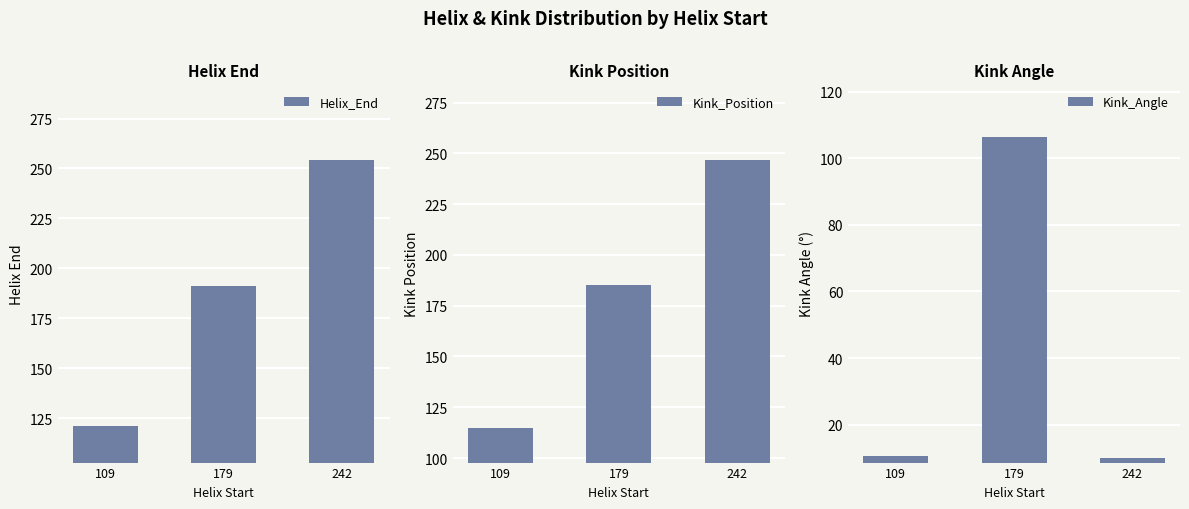

What are all the series names shown in the legend?

Helix_End, Kink_Position, Kink_Angle